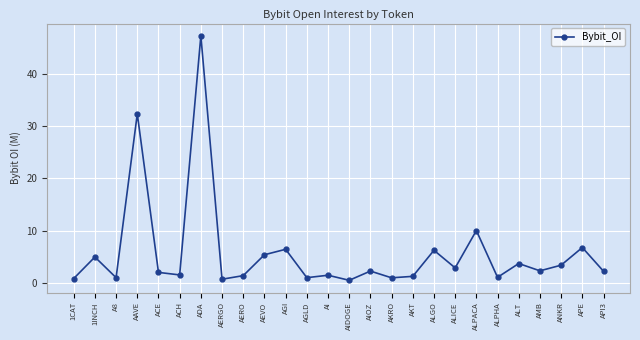

Which category has the highest value across all series?

ADA